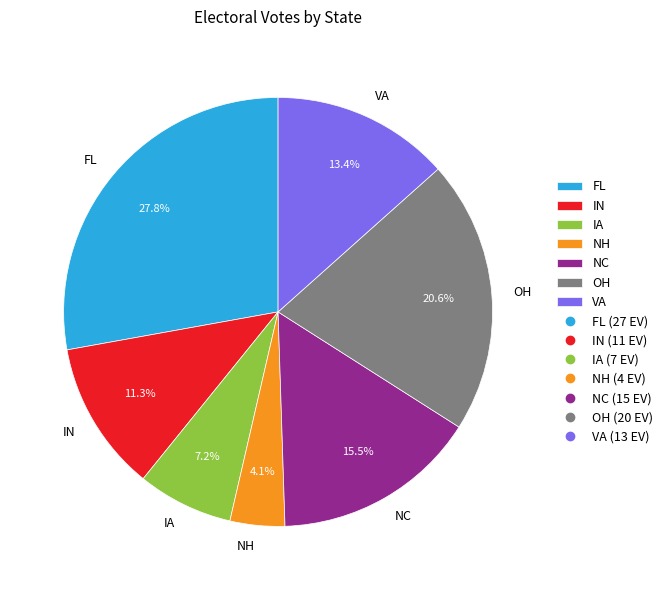

Which has a higher value, NC or VA?

NC